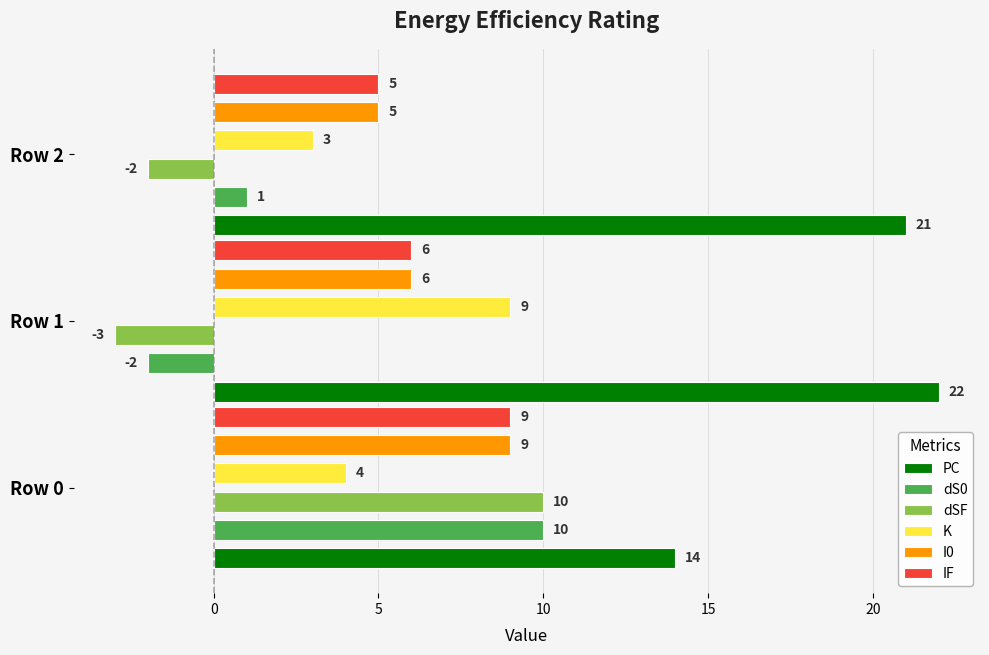

What is the smallest value displayed?

-3